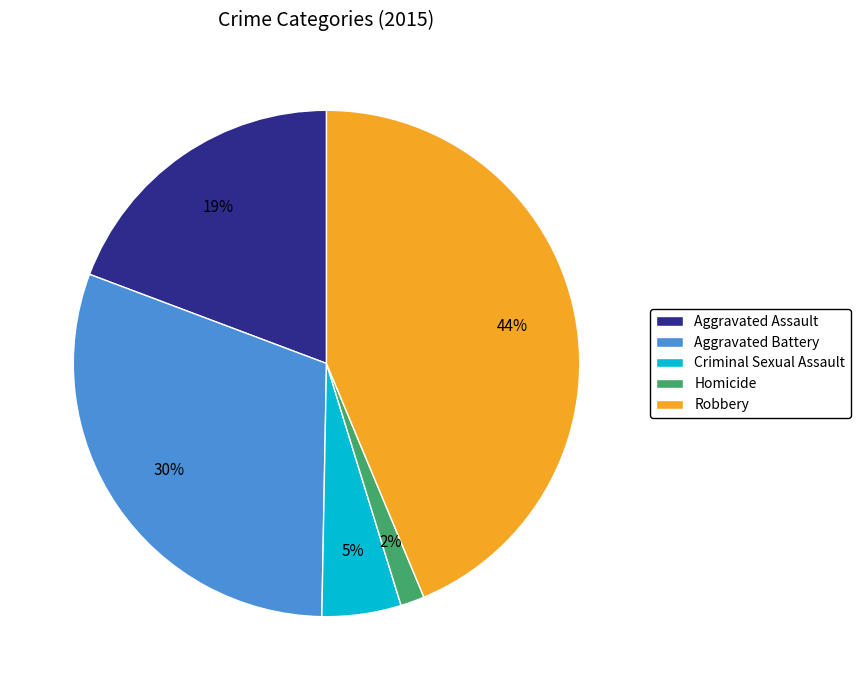

Is it true that Robbery is 44% of the pie?

True